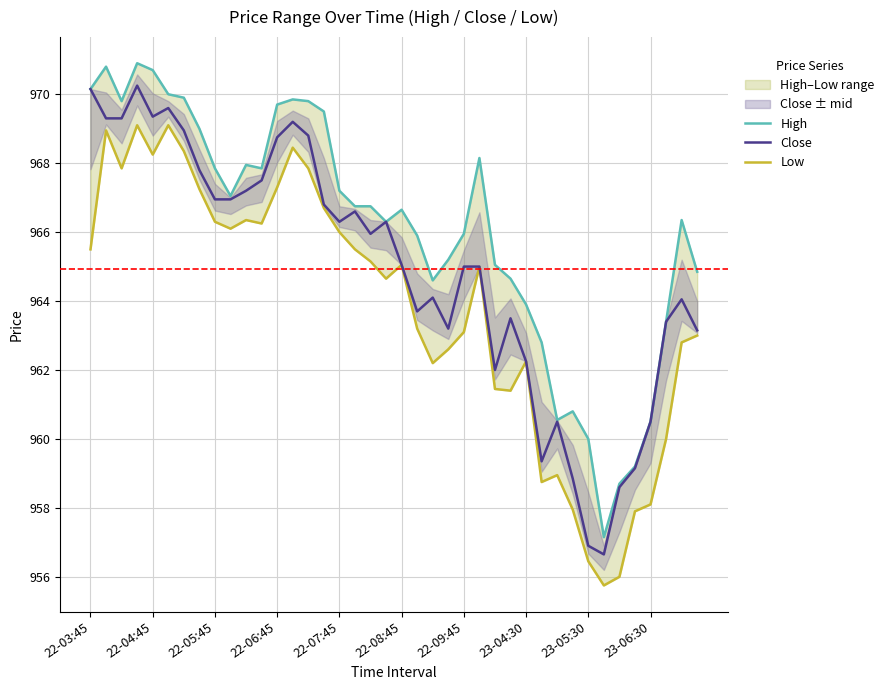

True or false: Close has a value of 1312.0 at 22-08:45.

False